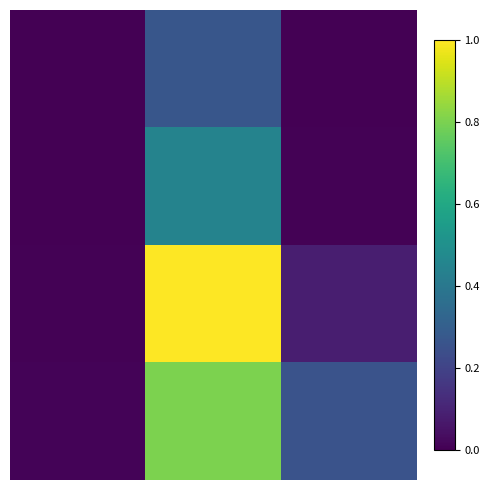

At how many categories does at least one series exceed 0?

3